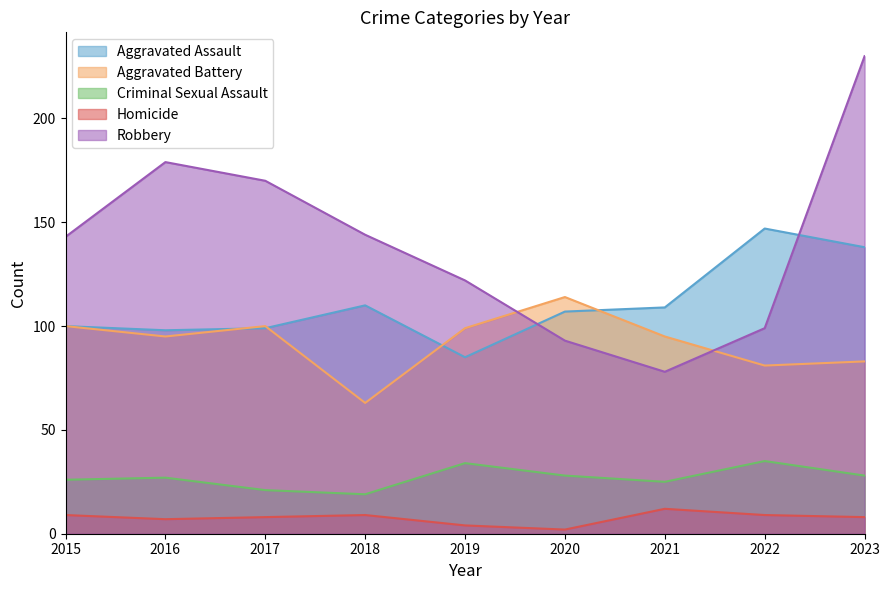

How many values in the Criminal Sexual Assault series exceed 27?

4